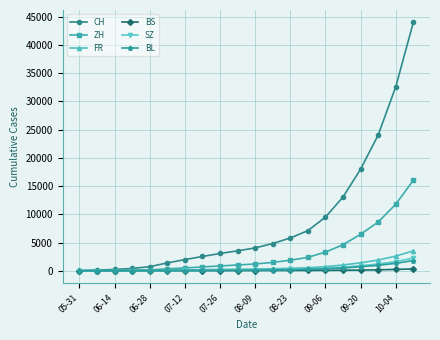

What is the difference between the maximum and minimum values in the ZH series?

16013